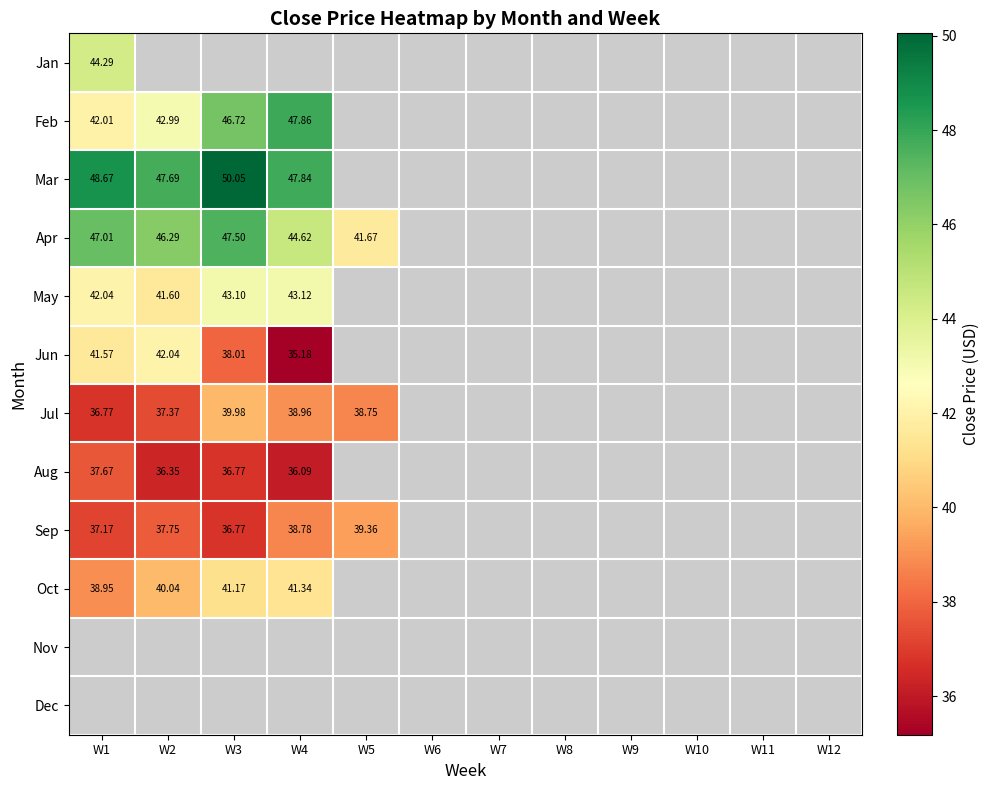

Is the value of Sep at W5 greater than the value of Jan at W1?

No